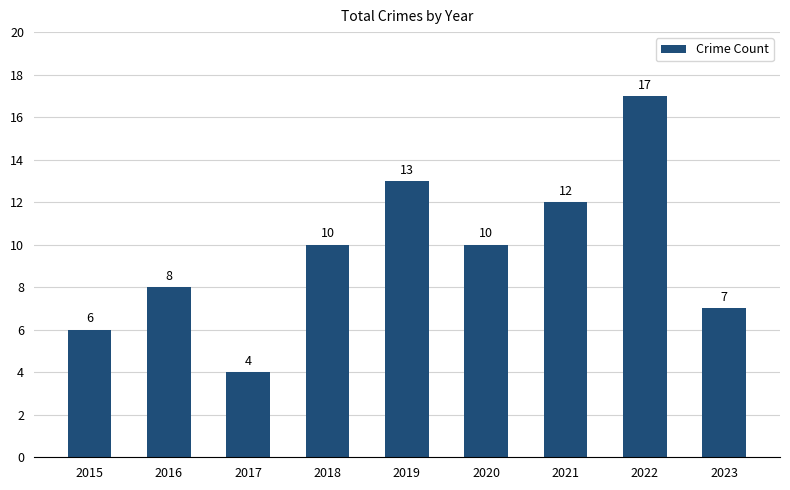

What is the difference between the maximum and minimum values?

13